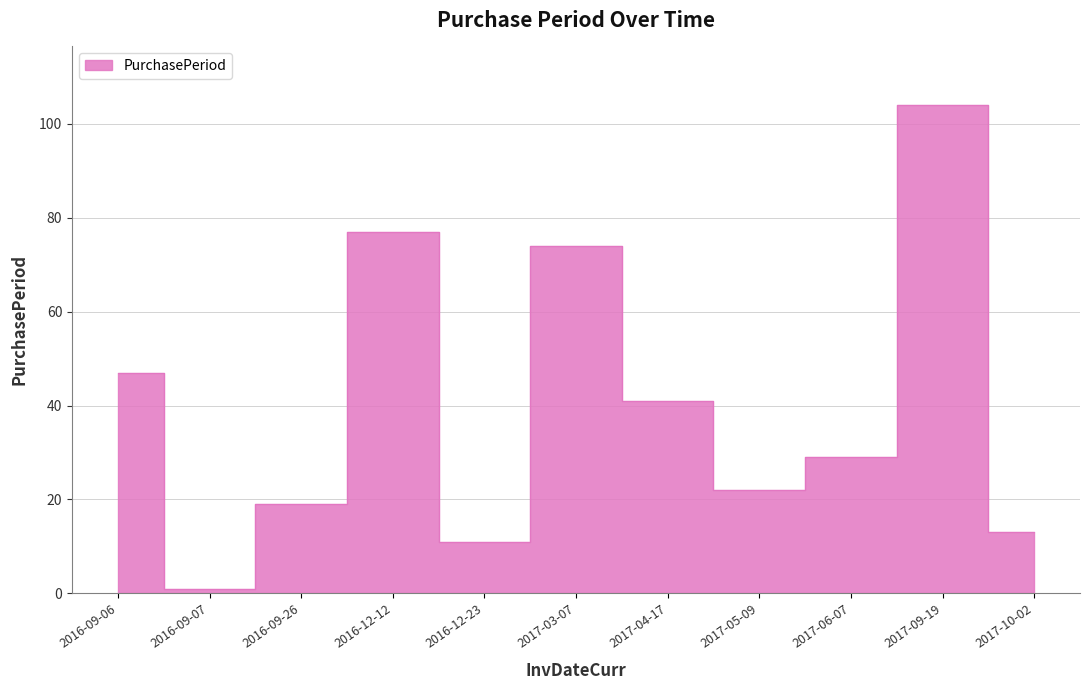

How many points are higher than both their immediate neighbors (excluding endpoints)?

3